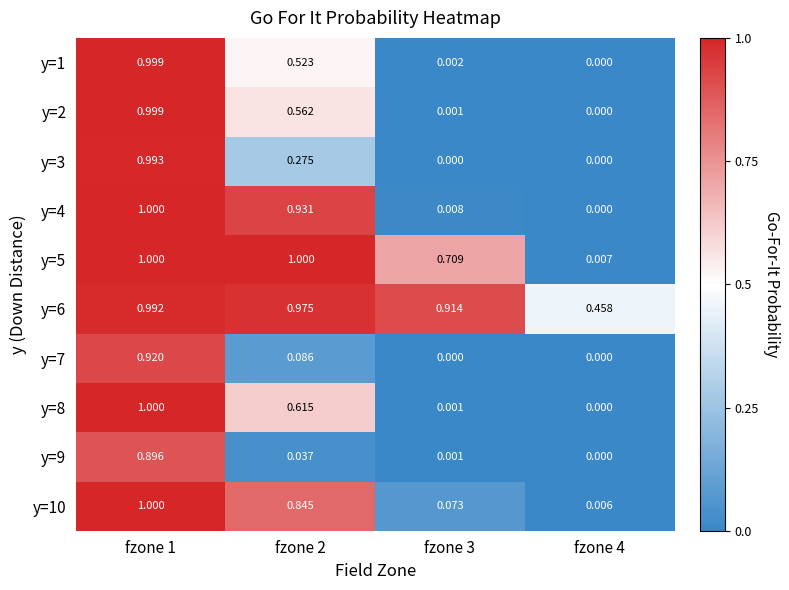

Between fzone 2 and fzone 3, which series saw the biggest shift?

y=4